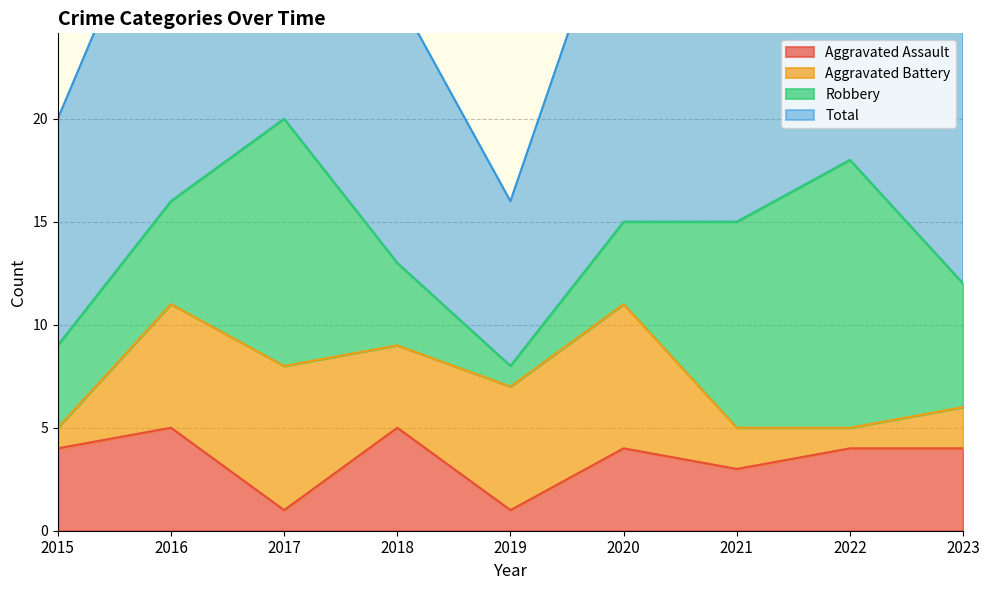

True or false: Total has a value of 54 at 2017.

False